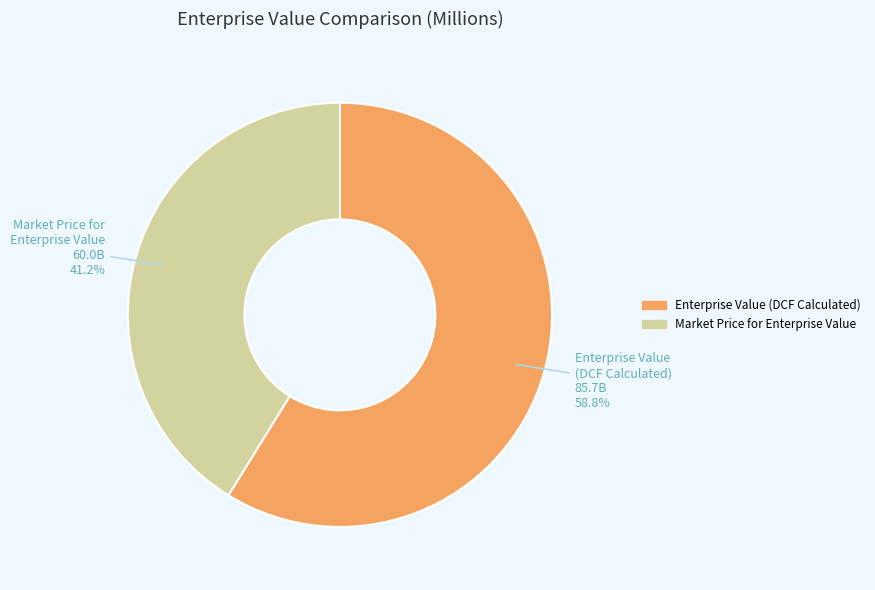

What is the ratio of the value at Enterprise Value (DCF Calculated) to the value at Market Price for Enterprise Value?

1.4